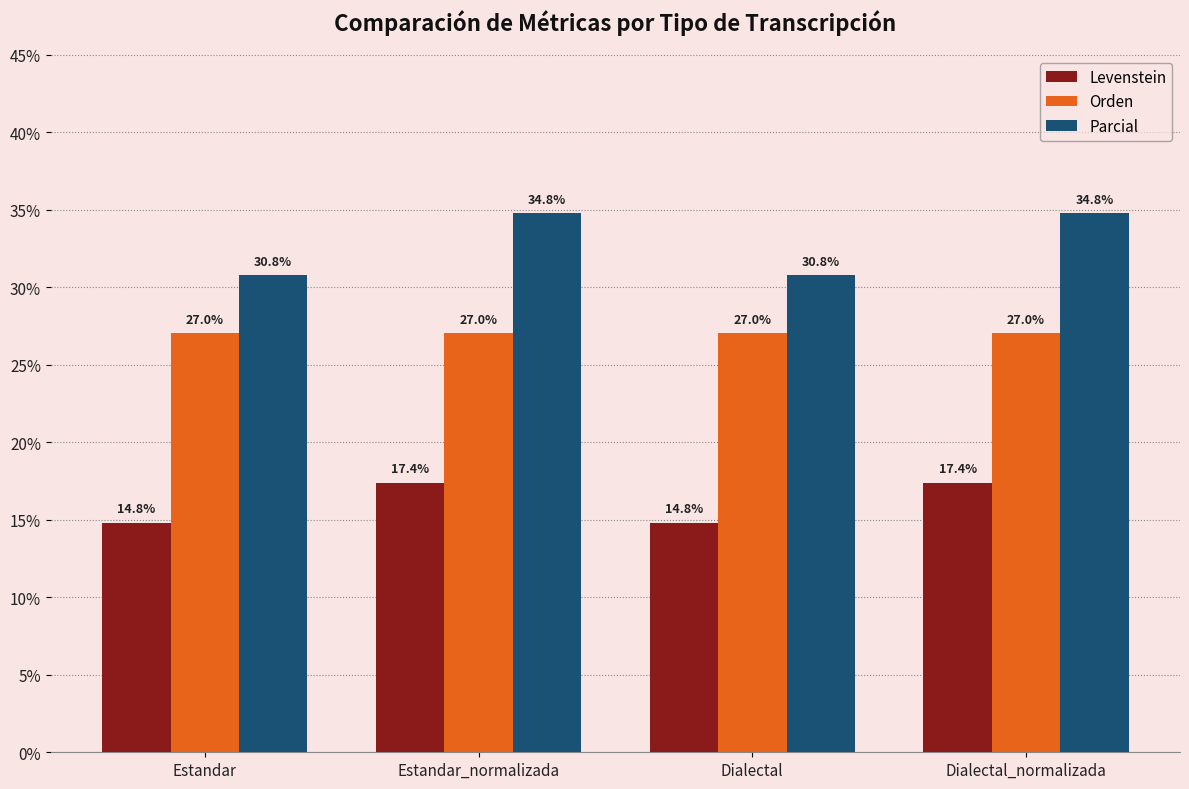

What is the value of the Orden bar at the 3rd from the left?

27.0